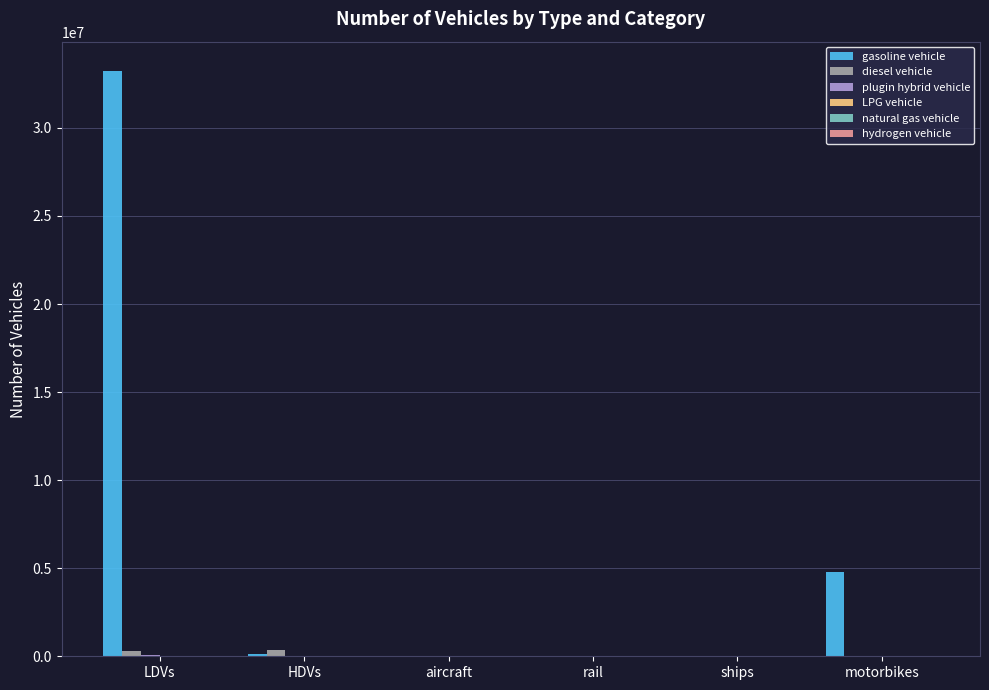

Which category has the highest value in the gasoline vehicle series?

LDVs